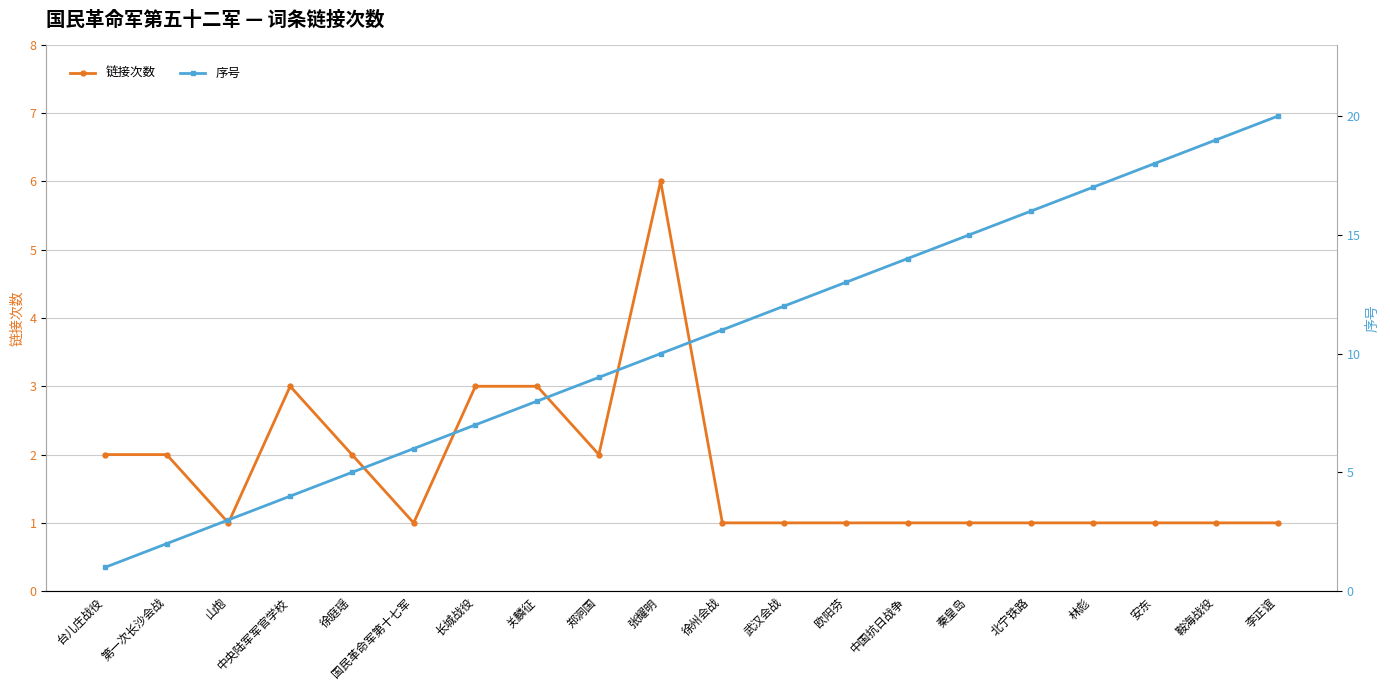

True or false: 序号 has a value of 10 at 林彪.

False